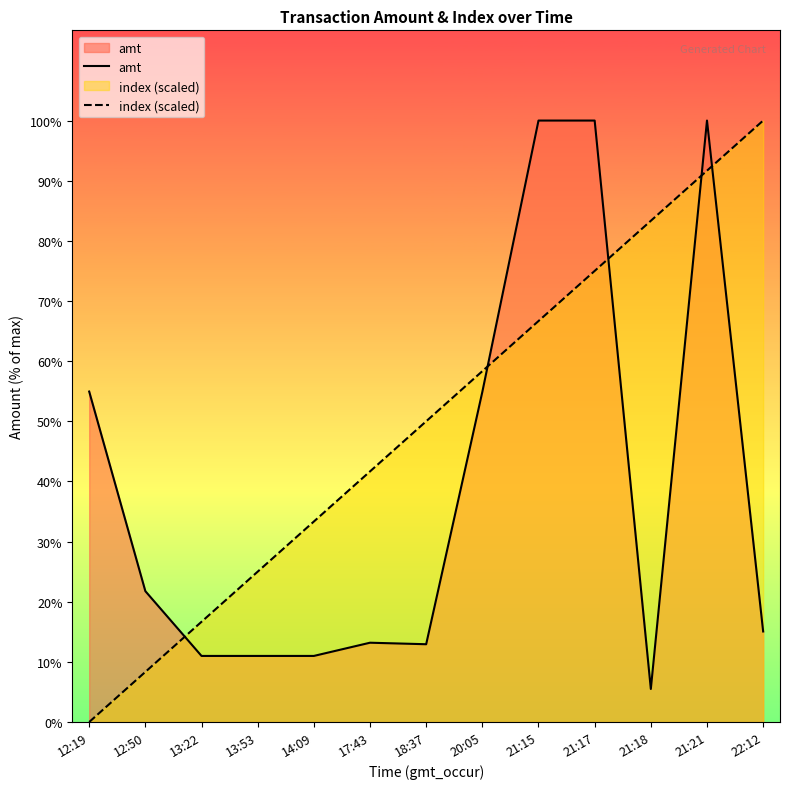

The index (scaled) series shows 14146.7 at 21:21. True or false?

False